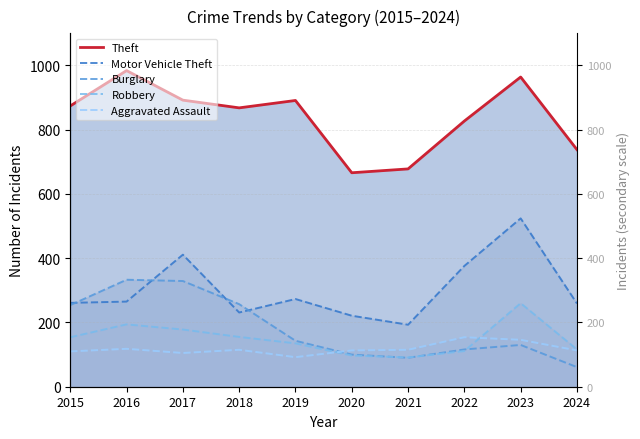

At which category is the sum across all series the highest?

2023